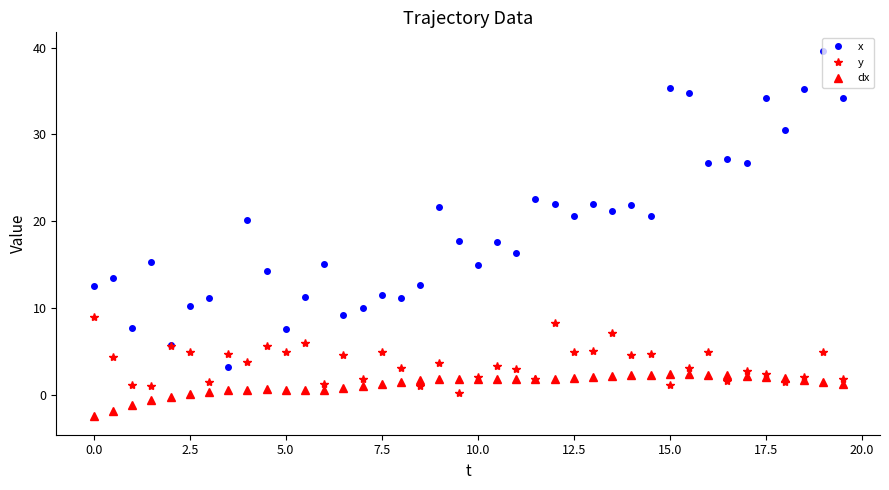

How many categories are shown in the chart?

40